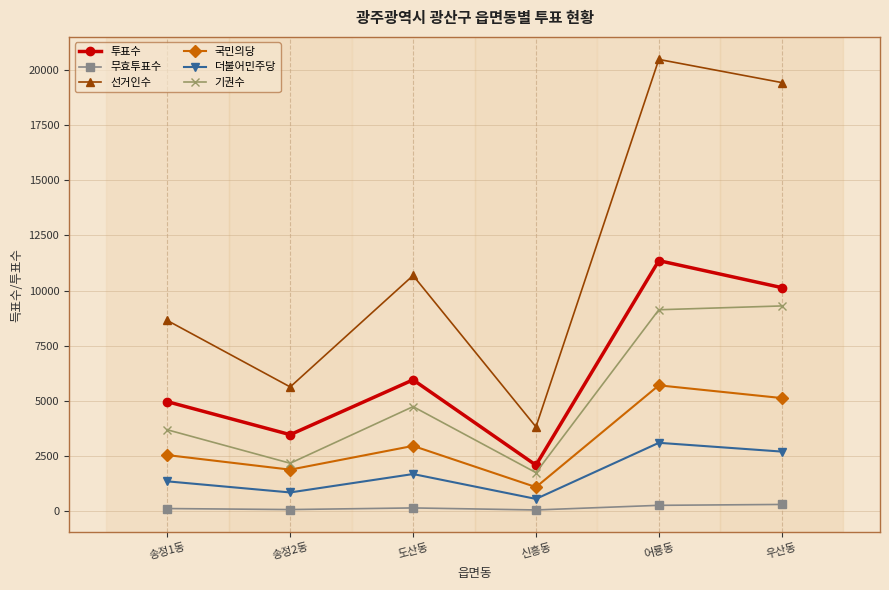

Which series has the widest spread of values?

선거인수